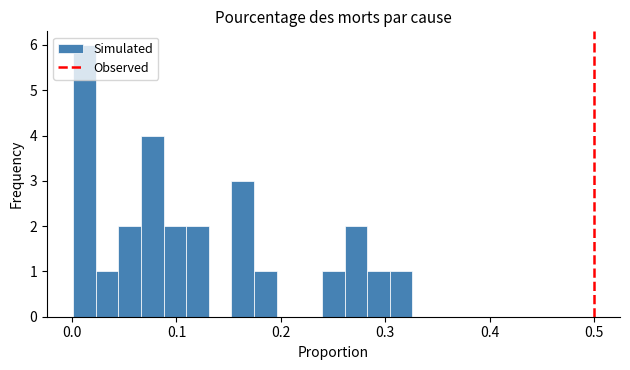

Around what value on the x-axis is the tallest bar? Give the approximate position of its centre, as read against the axis.

0.01